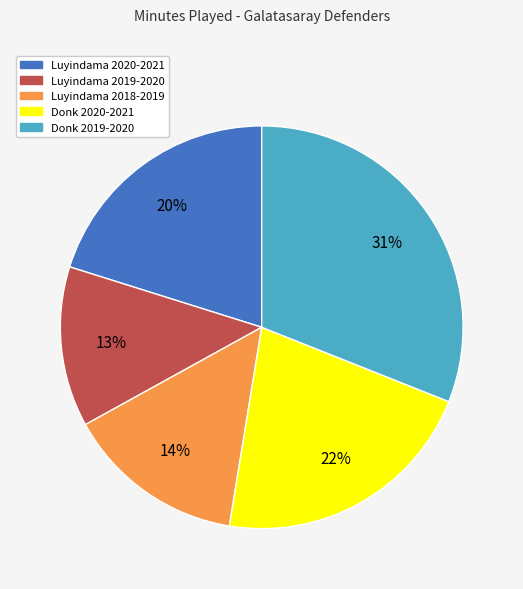

What is the smallest slice in the pie chart?

Luyindama 2019-2020